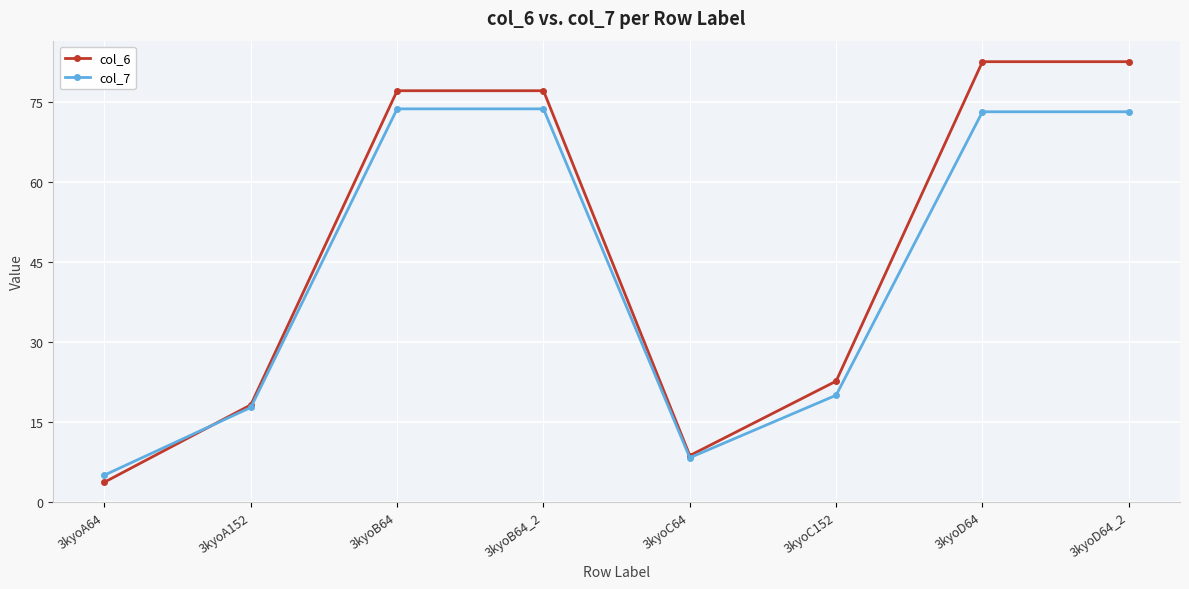

What is the smallest value displayed?

3.7